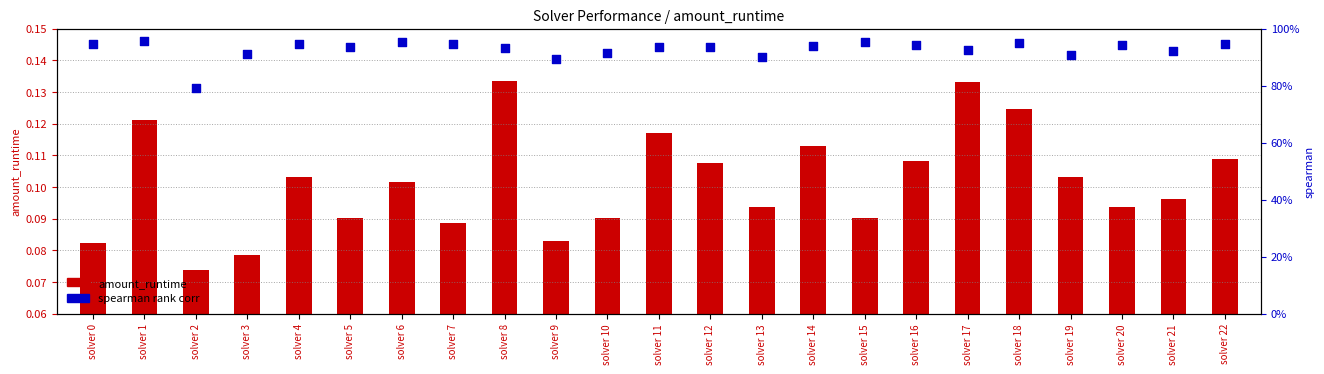

Between solver 5 and solver 1, which is larger?

solver 1